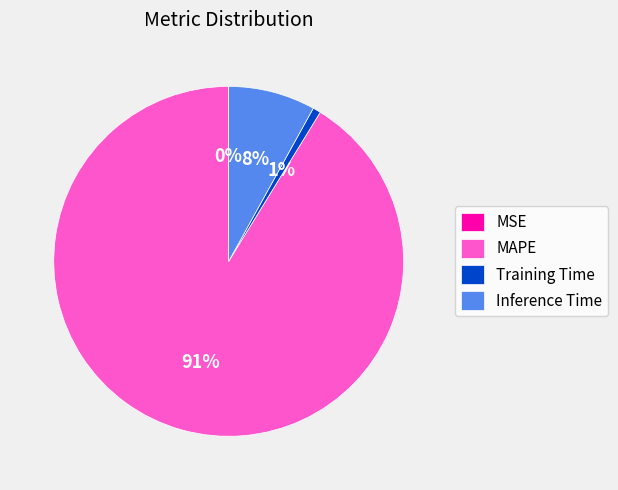

To the nearest percent, what is the difference between the largest and smallest slice percentages?

91%